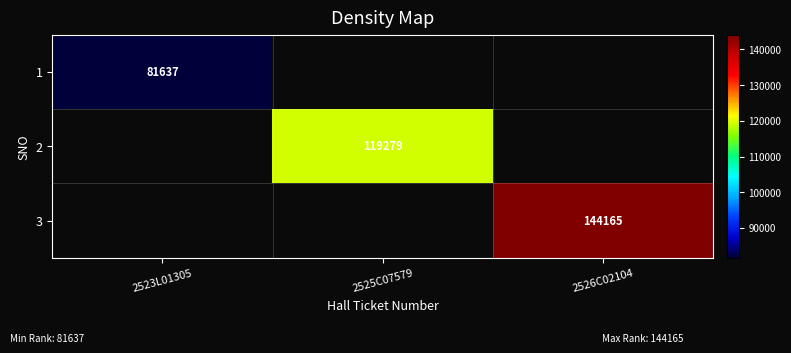

What is the approximate value of row_1 at 2525C07579?

119279.0